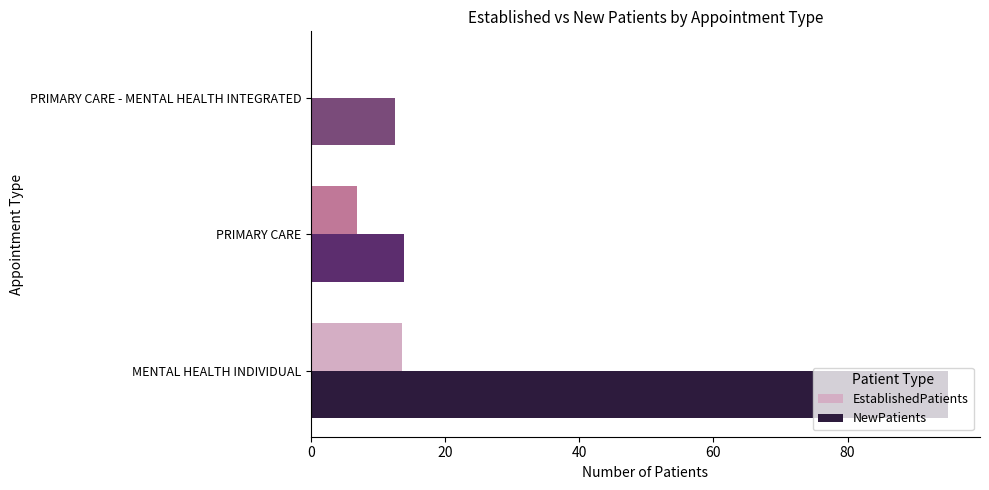

True or false: NewPatients has a value of 6.0 at PRIMARY CARE.

False